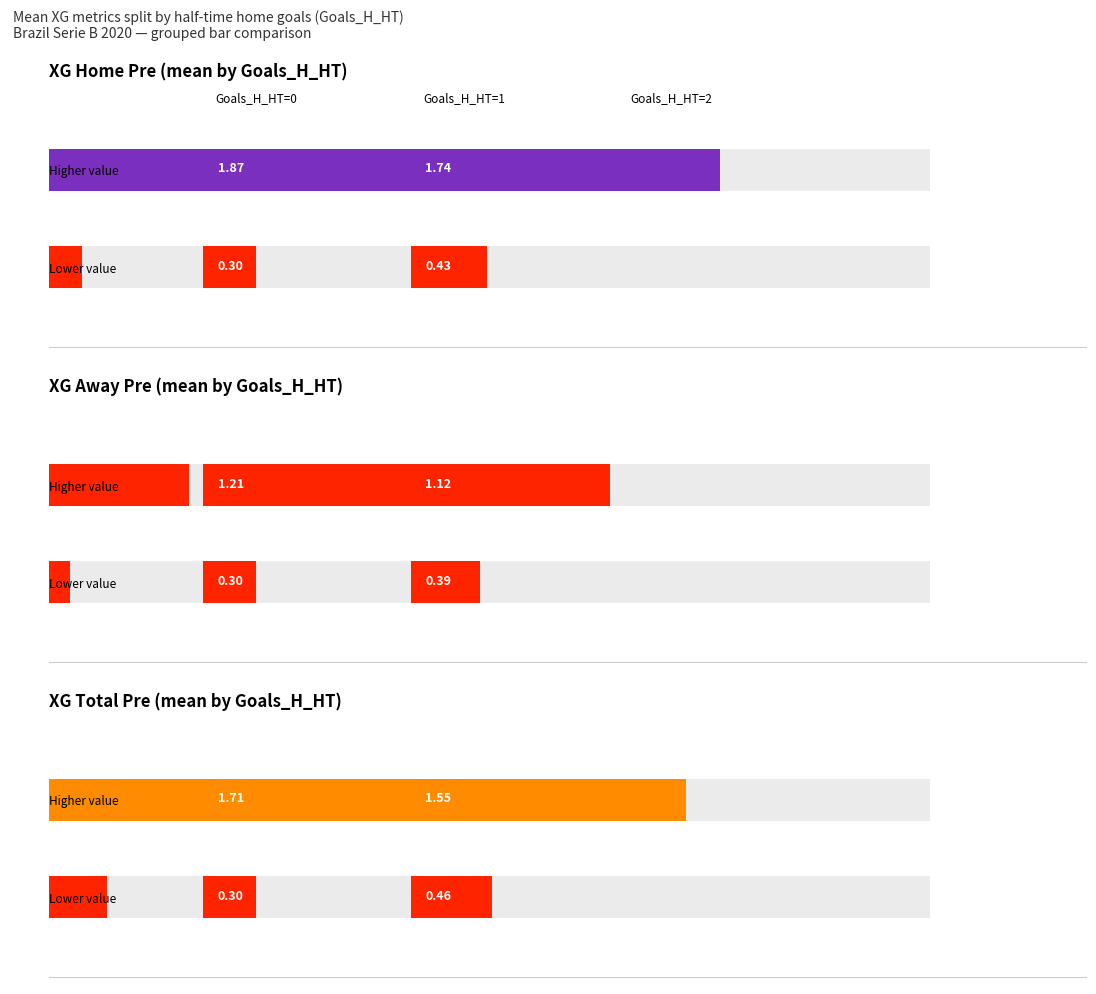

What are all the series names shown in the legend?

XG_Home_Pre, XG_Away_Pre, XG_Total_Pre